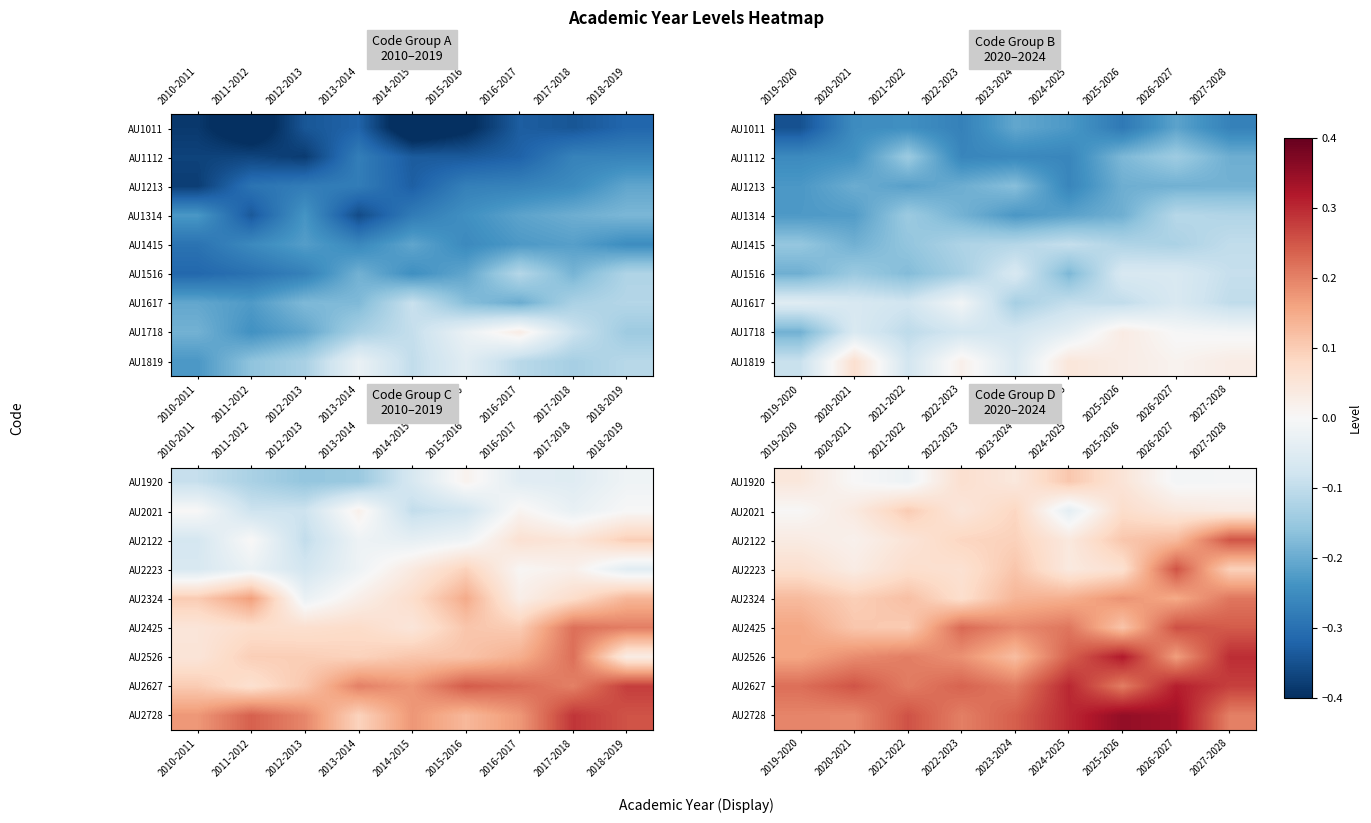

What is the difference between the AU2627 values at 2024-2025 and 2021-2022?

0.1